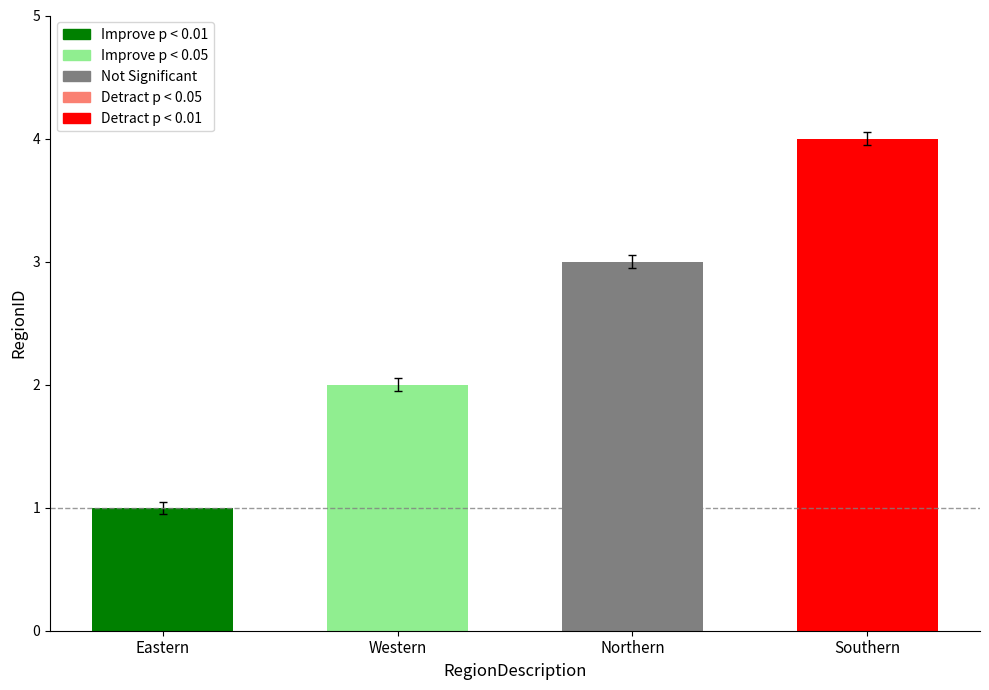

At which category does the chart reach its minimum across all series?

Eastern